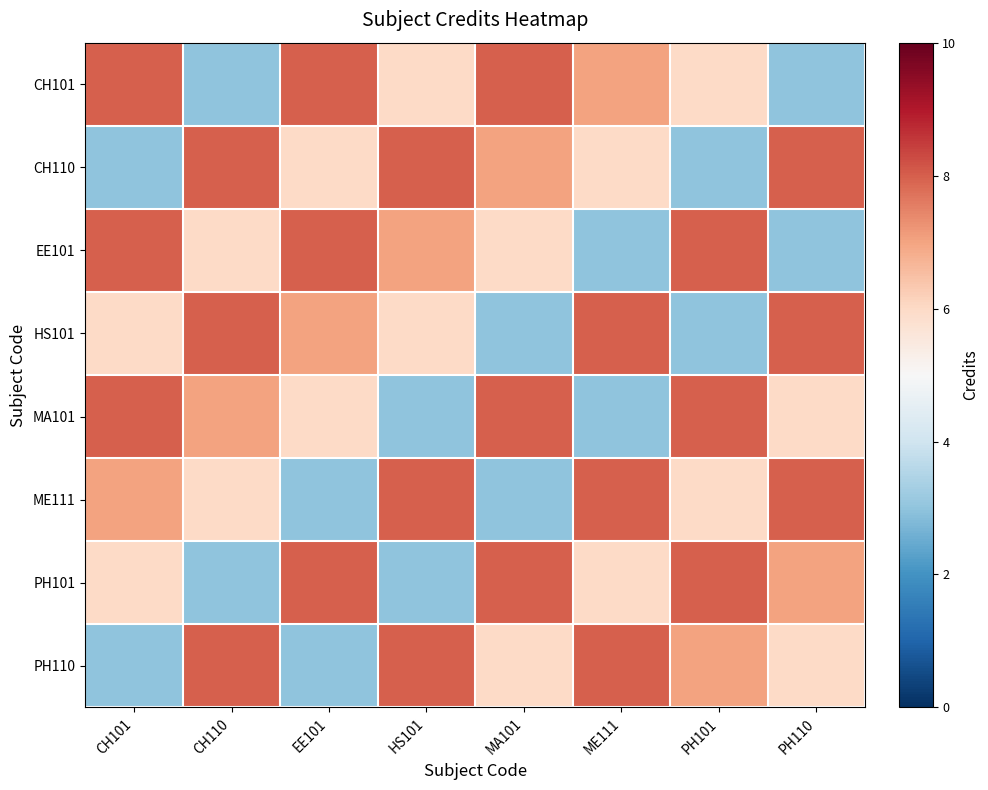

Reading right to left, list all the values displayed in this chart.

CH101: PH110=3	PH101=6	ME111=7	MA101=8	HS101=6	EE101=8	CH110=3	CH101=8
CH110: PH110=8	PH101=3	ME111=6	MA101=7	HS101=8	EE101=6	CH110=8	CH101=3
EE101: PH110=3	PH101=8	ME111=3	MA101=6	HS101=7	EE101=8	CH110=6	CH101=8
HS101: PH110=8	PH101=3	ME111=8	MA101=3	HS101=6	EE101=7	CH110=8	CH101=6
MA101: PH110=6	PH101=8	ME111=3	MA101=8	HS101=3	EE101=6	CH110=7	CH101=8
ME111: PH110=8	PH101=6	ME111=8	MA101=3	HS101=8	EE101=3	CH110=6	CH101=7
PH101: PH110=7	PH101=8	ME111=6	MA101=8	HS101=3	EE101=8	CH110=3	CH101=6
PH110: PH110=6	PH101=7	ME111=8	MA101=6	HS101=8	EE101=3	CH110=8	CH101=3